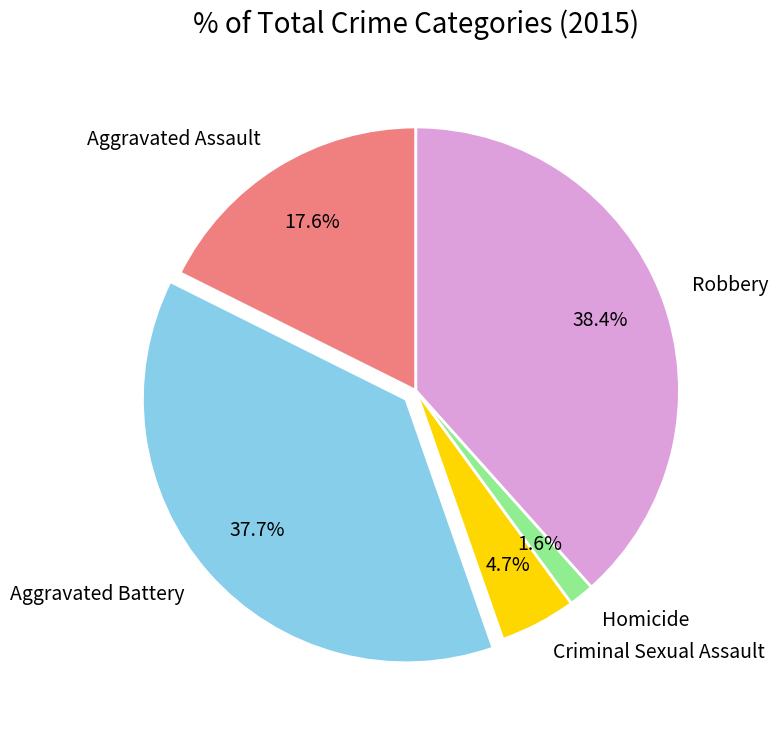

Which category has the smallest portion of the pie?

Homicide